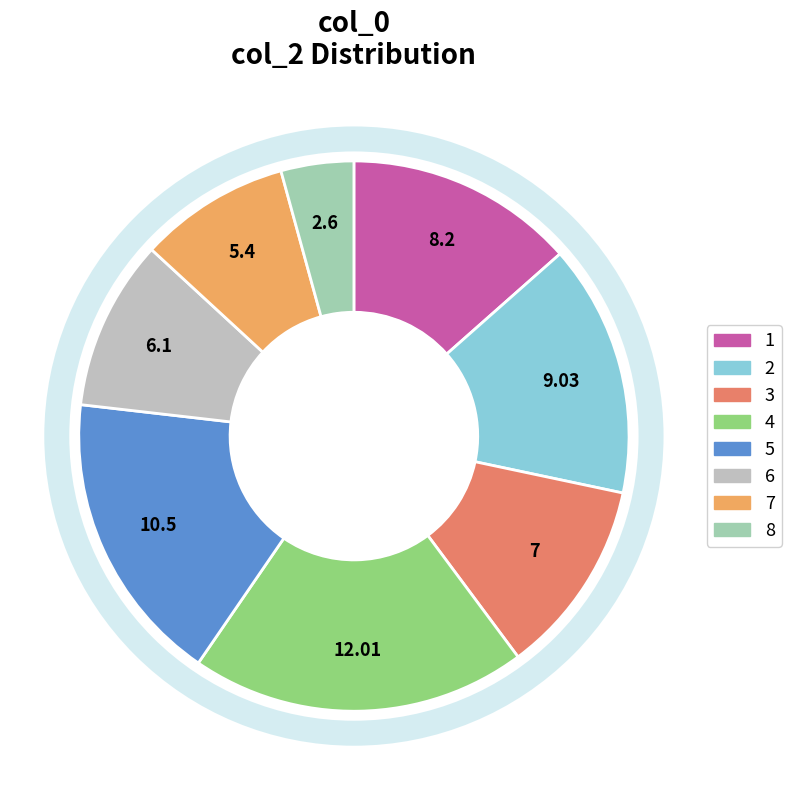

Does 5 account for over 50% of the chart?

No